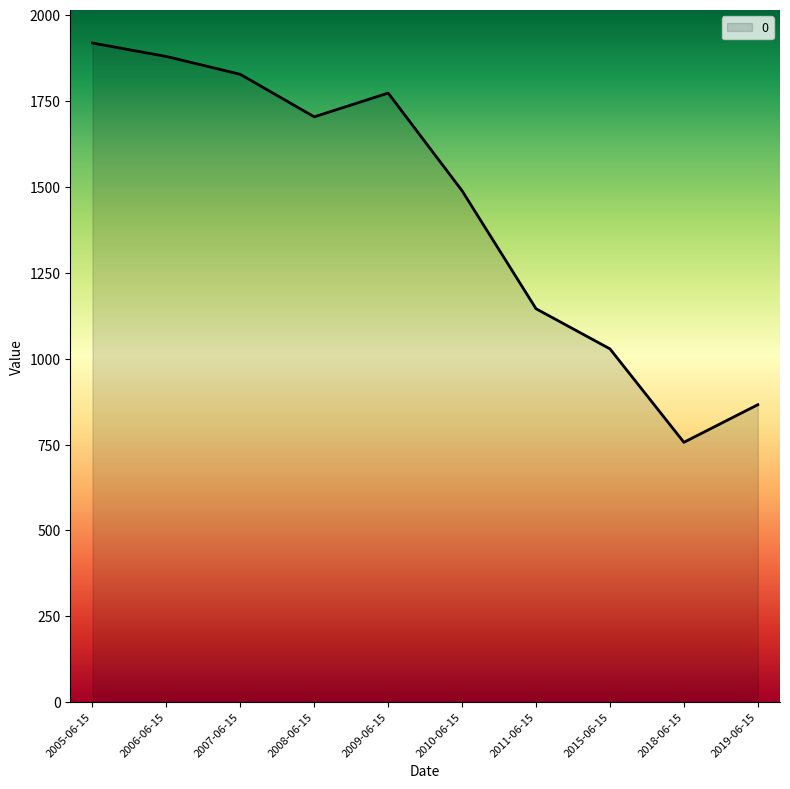

How many lines are shown in the chart?

1